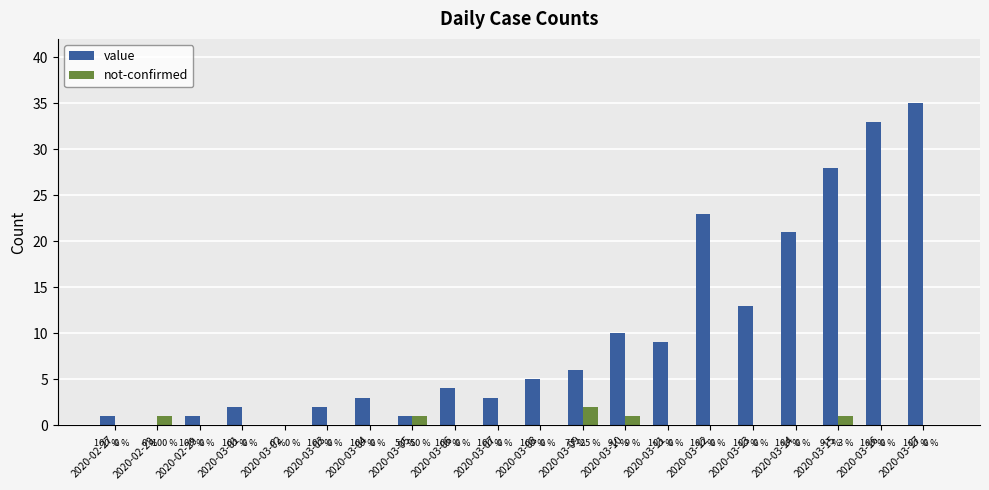

What are all the series names shown in the legend?

value, not-confirmed